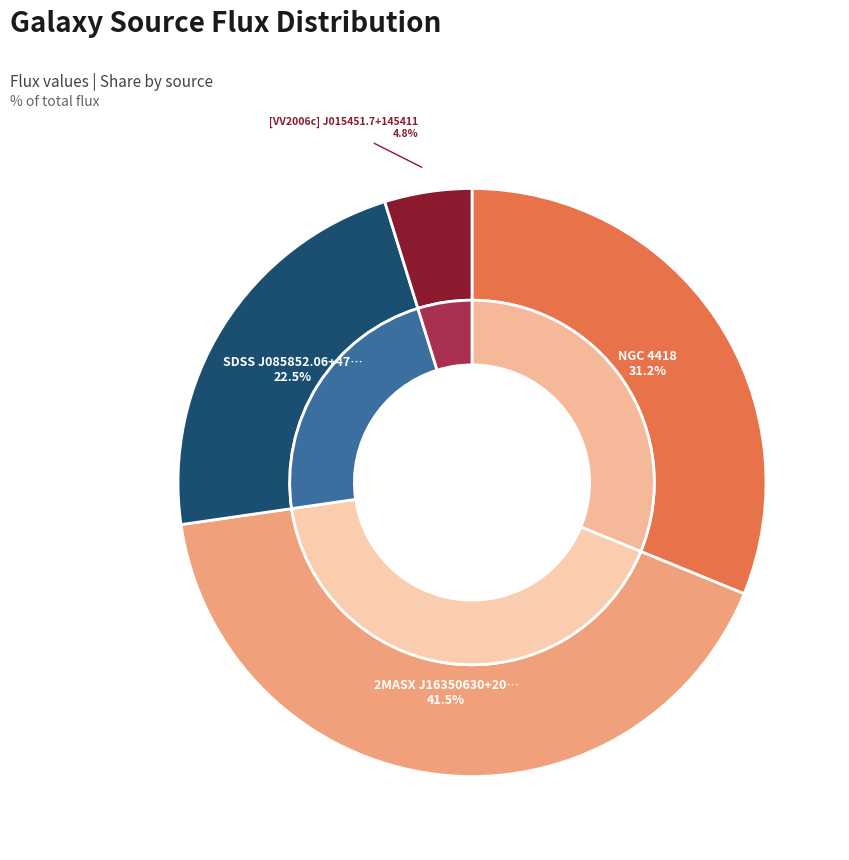

What is the ratio of the value at SDSS J085852.06+470150.2 to the value at 2MASX J16350630+2020067?

0.5